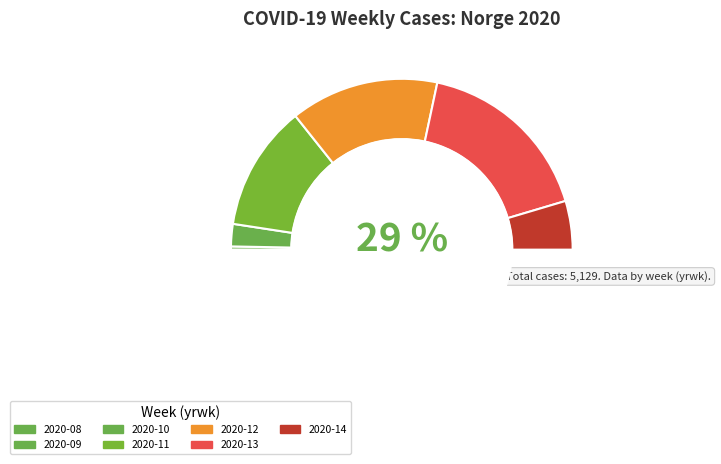

Do 2020-08 and 2020-13 together represent more than half of the pie?

No